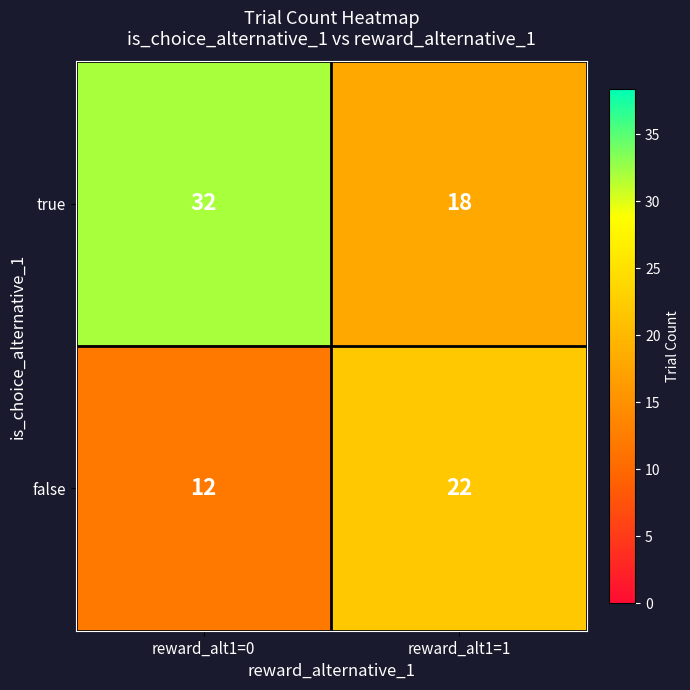

Read the true value at reward_alt1=0, to the nearest 10.

30